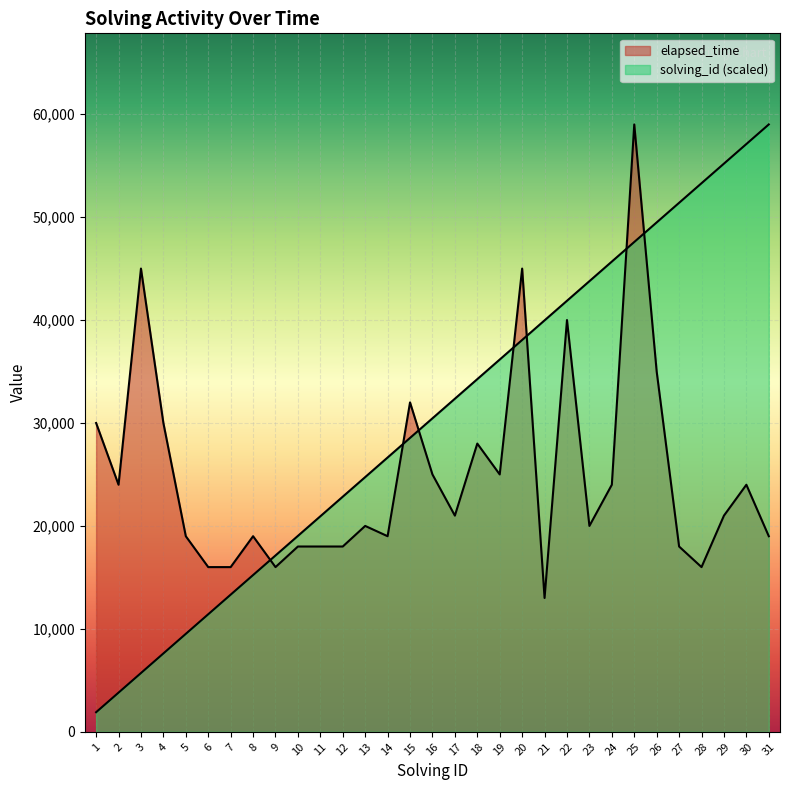

Reading left to right, what are all the values shown in this chart?

solving_id: 1=1903.2	2=3806.5	3=5709.7	4=7612.9	5=9516.1	6=11419.4	7=13322.6	8=15225.8	9=17129.0	10=19032.3	11=20935.5	12=22838.7	13=24741.9	14=26645.2	15=28548.4	16=30451.6	17=32354.8	18=34258.1	19=36161.3	20=38064.5	21=39967.7	22=41871.0	23=43774.2	24=45677.4	25=47580.6	26=49483.9	27=51387.1	28=53290.3	29=55193.5	30=57096.8	31=59000.0
elapsed_time: 1=30000.0	2=24000.0	3=45000.0	4=30000.0	5=19000.0	6=16000.0	7=16000.0	8=19000.0	9=16000.0	10=18000.0	11=18000.0	12=18000.0	13=20000.0	14=19000.0	15=32000.0	16=25000.0	17=21000.0	18=28000.0	19=25000.0	20=45000.0	21=13000.0	22=40000.0	23=20000.0	24=24000.0	25=59000.0	26=35000.0	27=18000.0	28=16000.0	29=21000.0	30=24000.0	31=19000.0